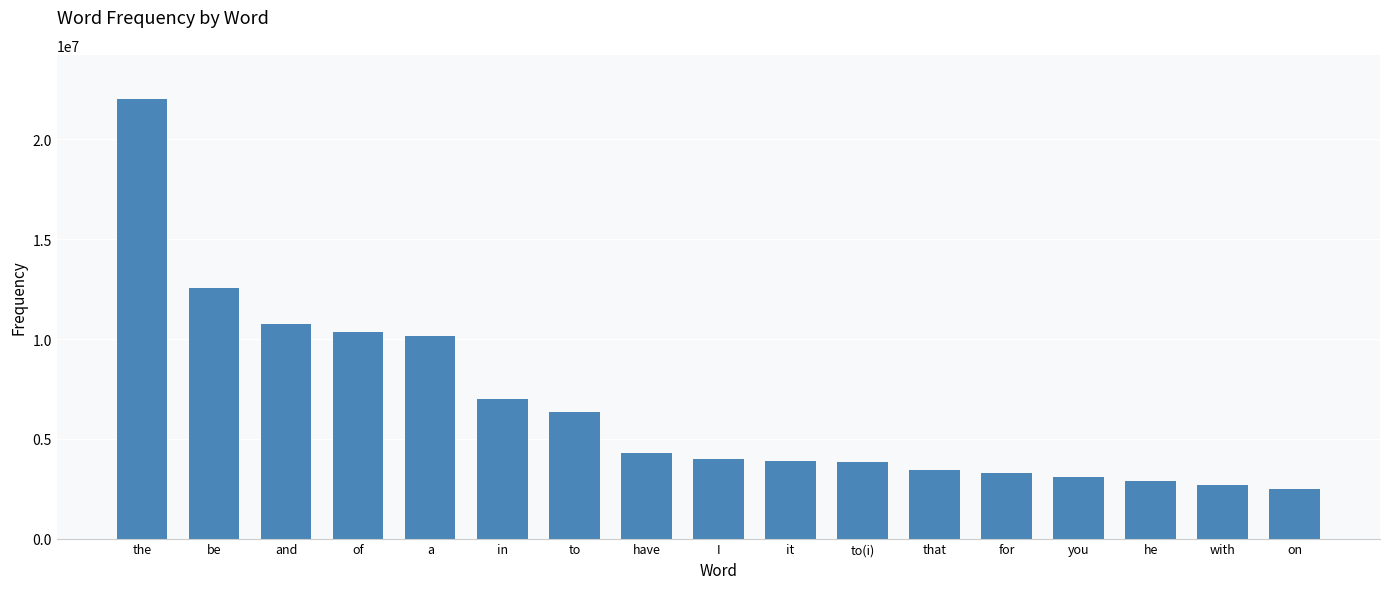

What is the difference between the values at to and be?

6213630